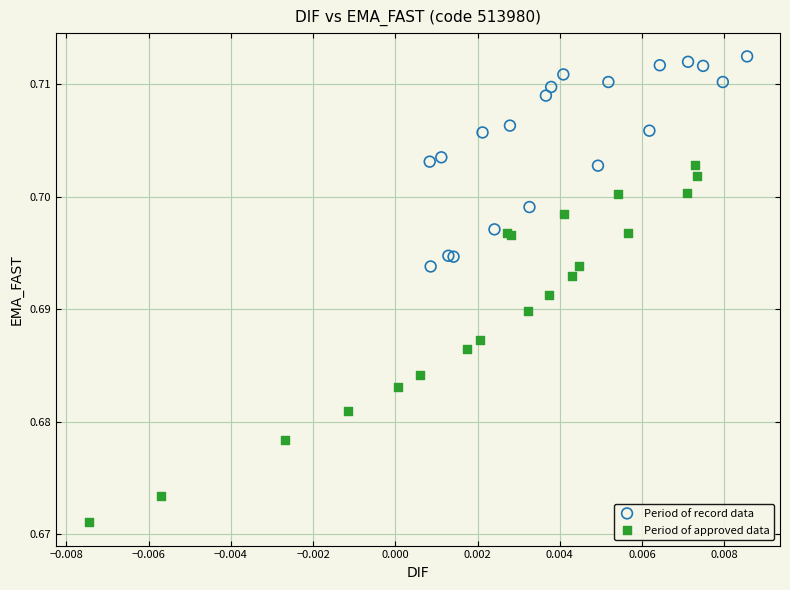

What are all the series names shown in the legend?

Period of record data, Period of approved data